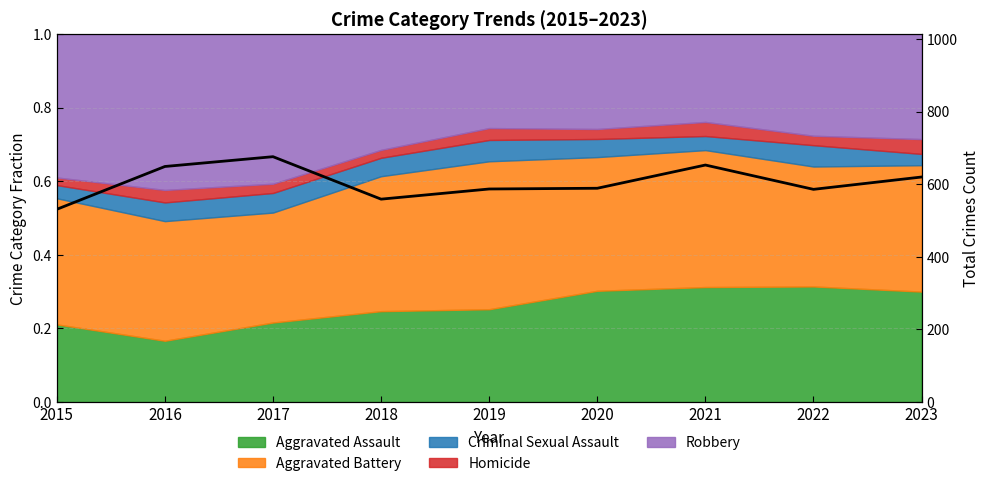

The value at 2016 is 649. True or false?

True